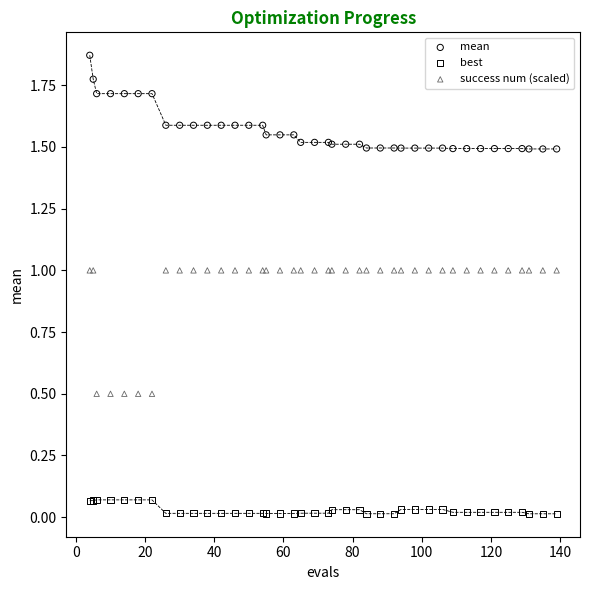

Which series reaches the minimum Y coordinate?

best